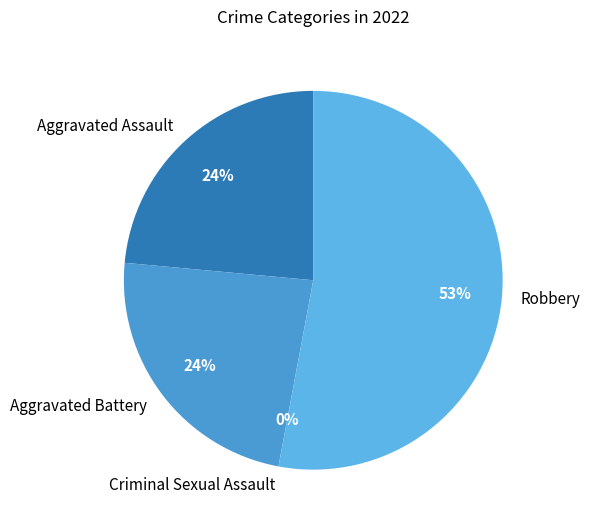

What is the smallest slice in the pie chart?

Criminal Sexual Assault